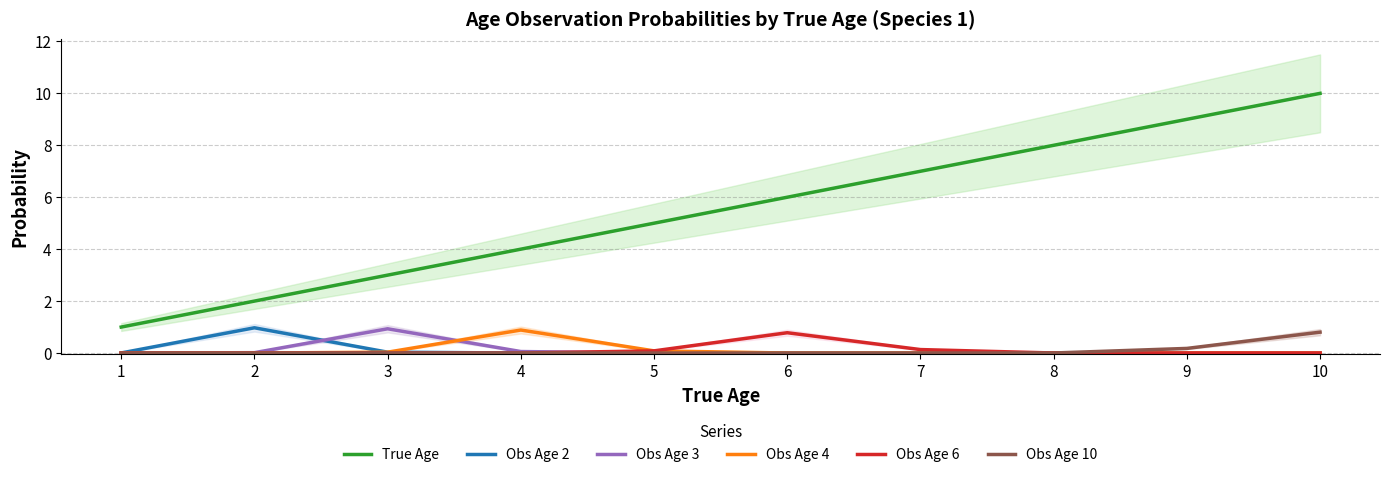

What is the total value across all series at 5?

5.2